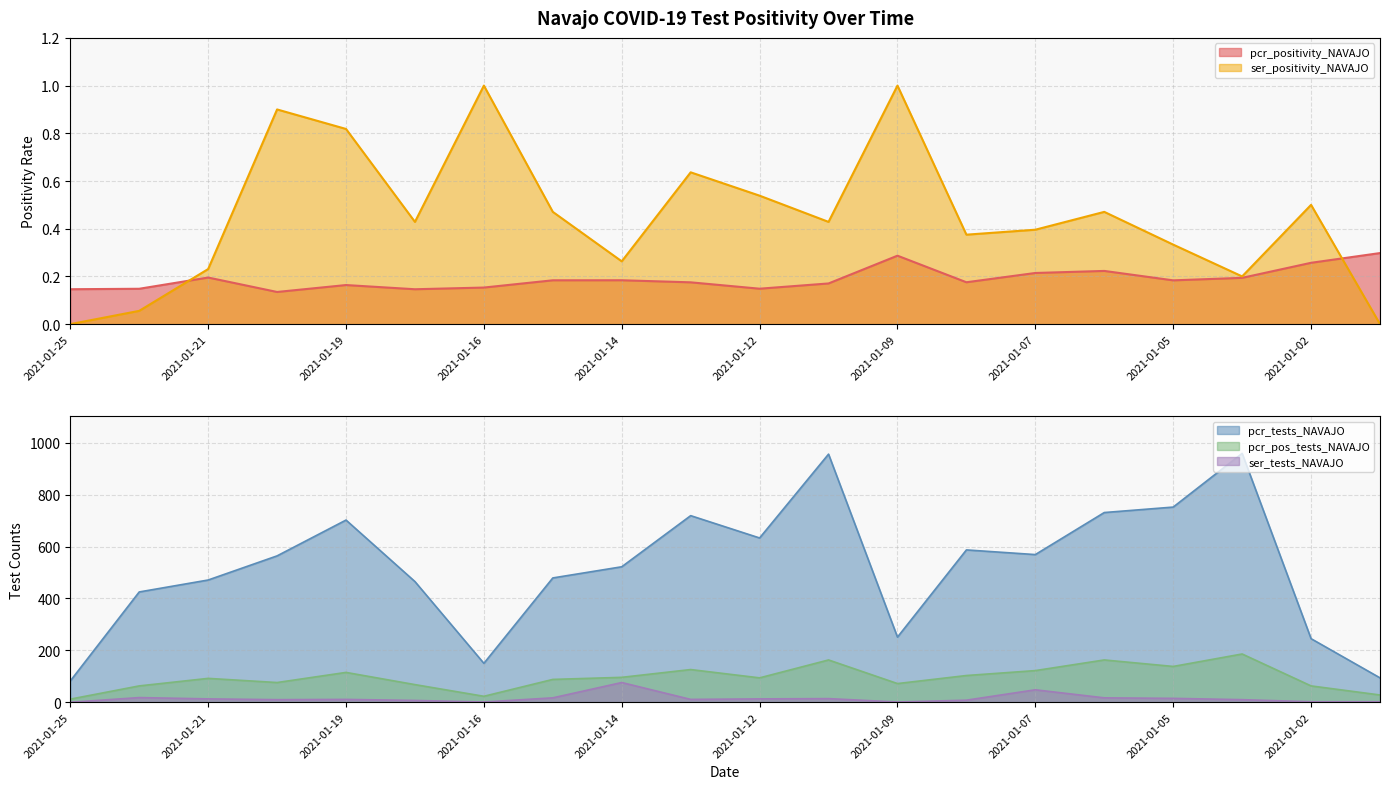

Read the ser_tests_NAVAJO value at 2021-01-11.

14.0